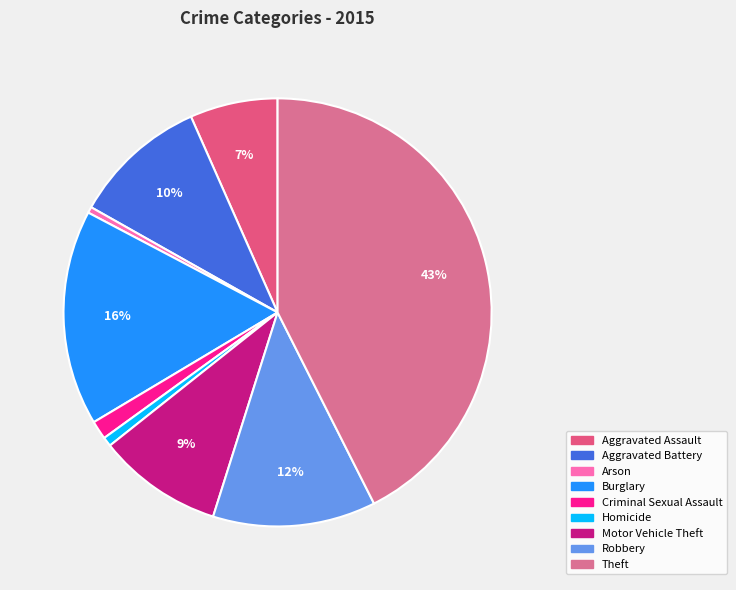

To the nearest percent, what percentage of the pie is Aggravated Assault?

7%